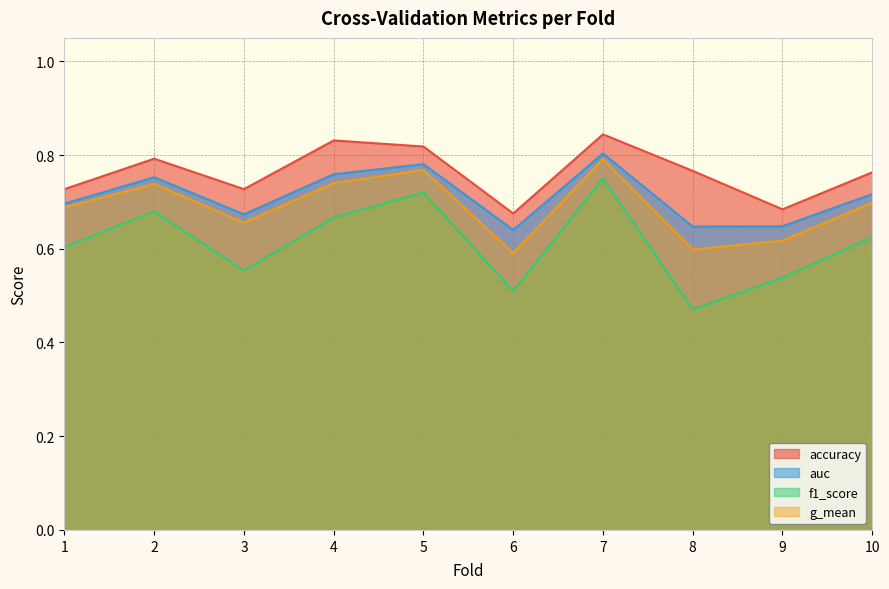

Which series has the widest spread of values?

f1_score